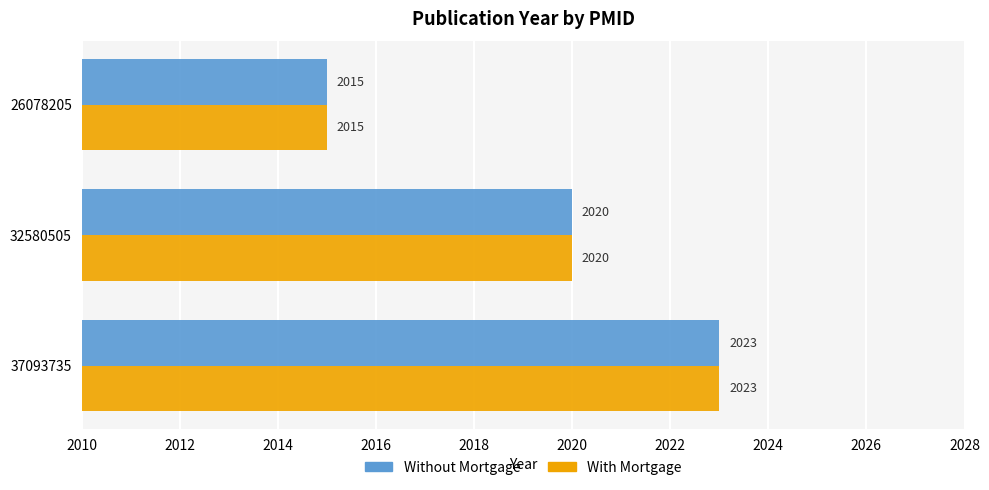

Count the Without Mortgage values in the range 2015 to 2023.

3